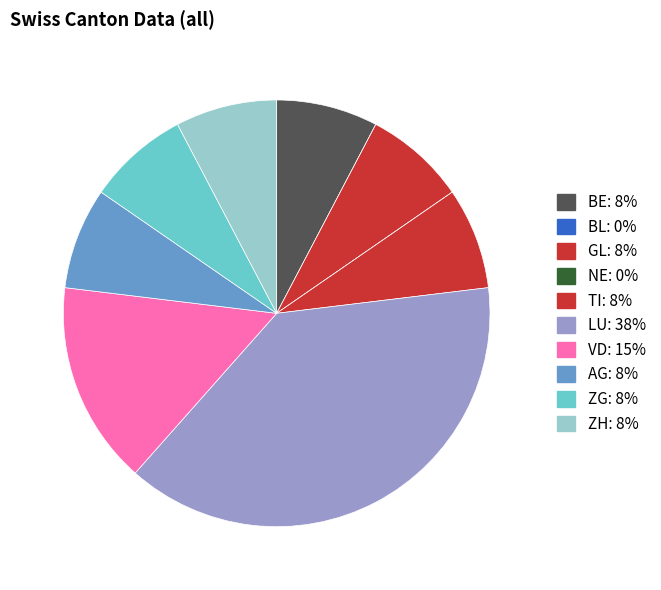

Do TI and BL together represent more than half of the pie?

No